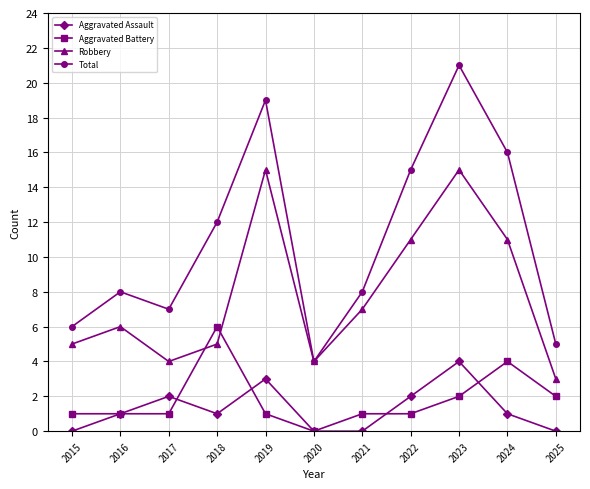

How many values in the Robbery series are below 6?

5